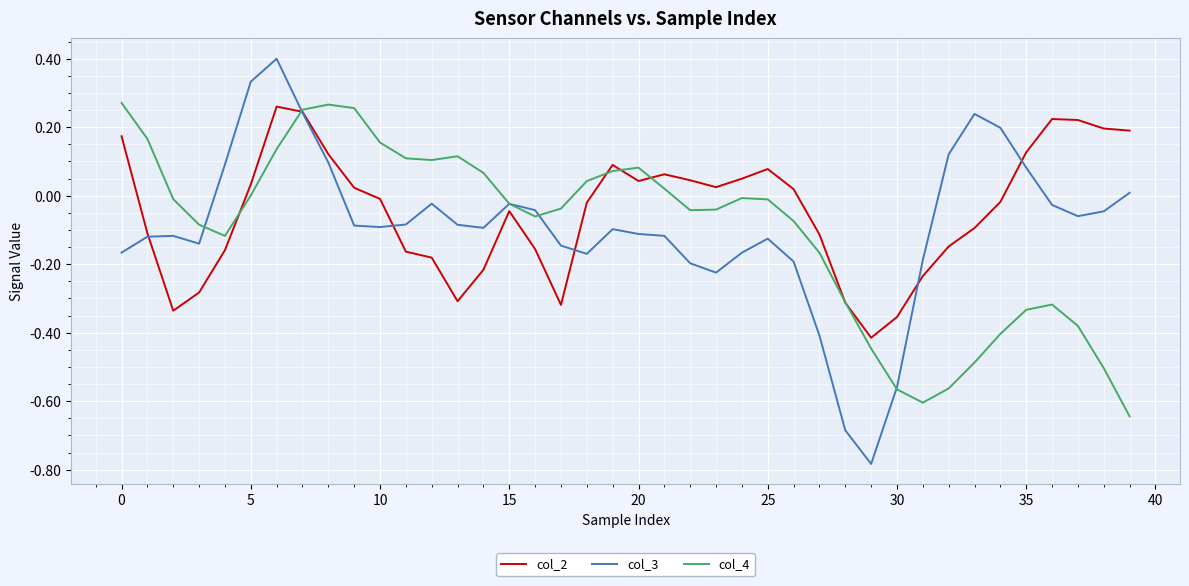

True or false: col_4 and col_3 cross at least once.

True